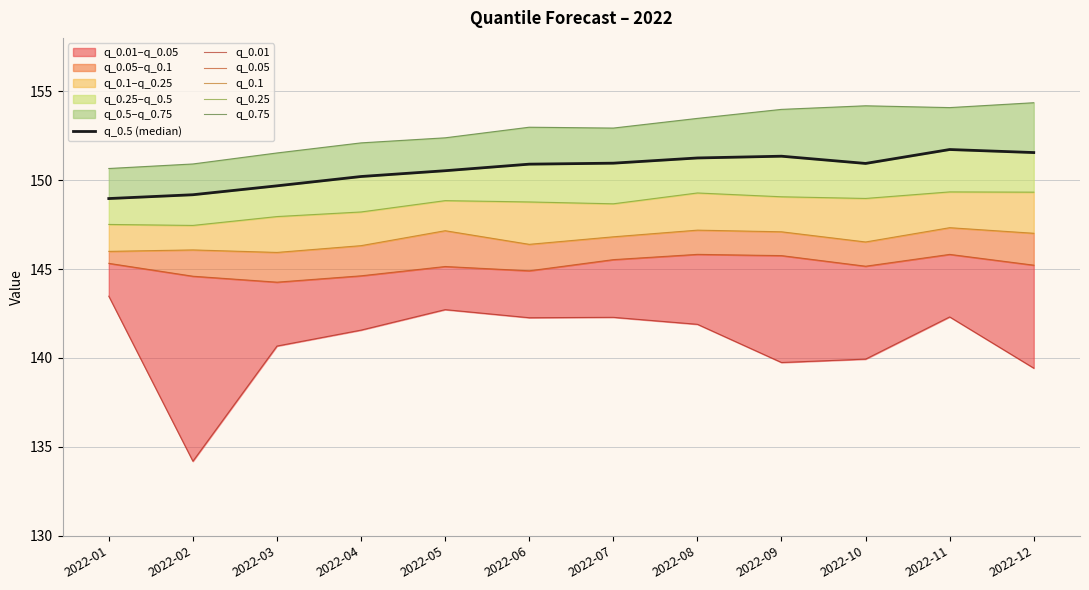

How many interior local peaks does the q_0.25 series have?

3